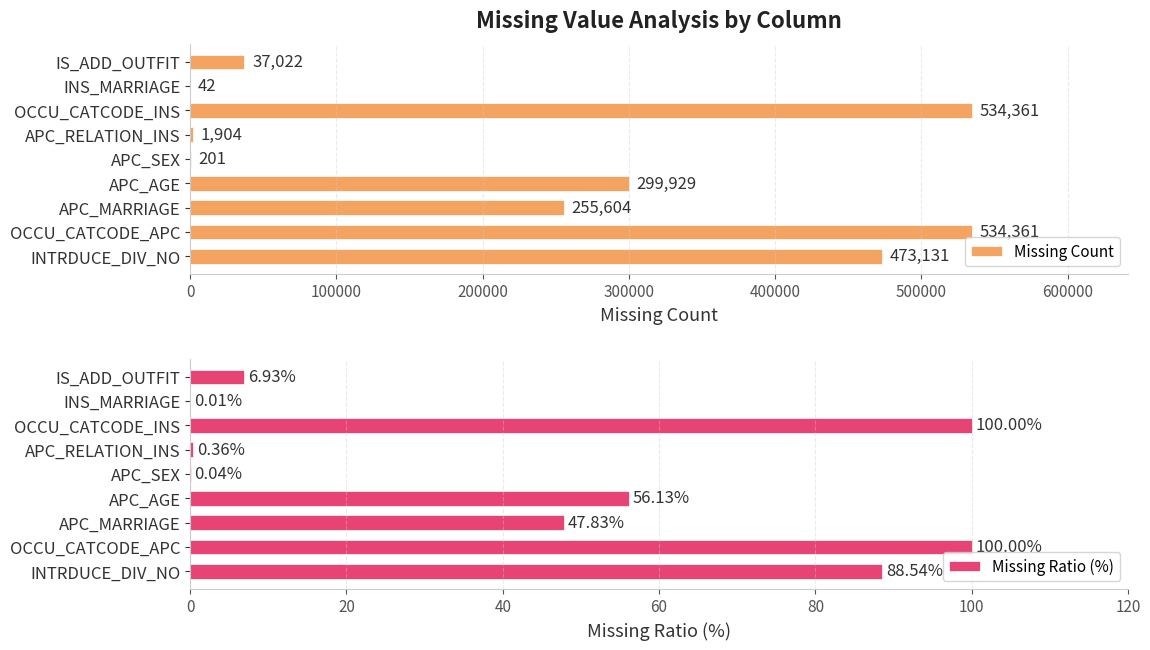

What is the maximum value shown in the chart?

534361.0